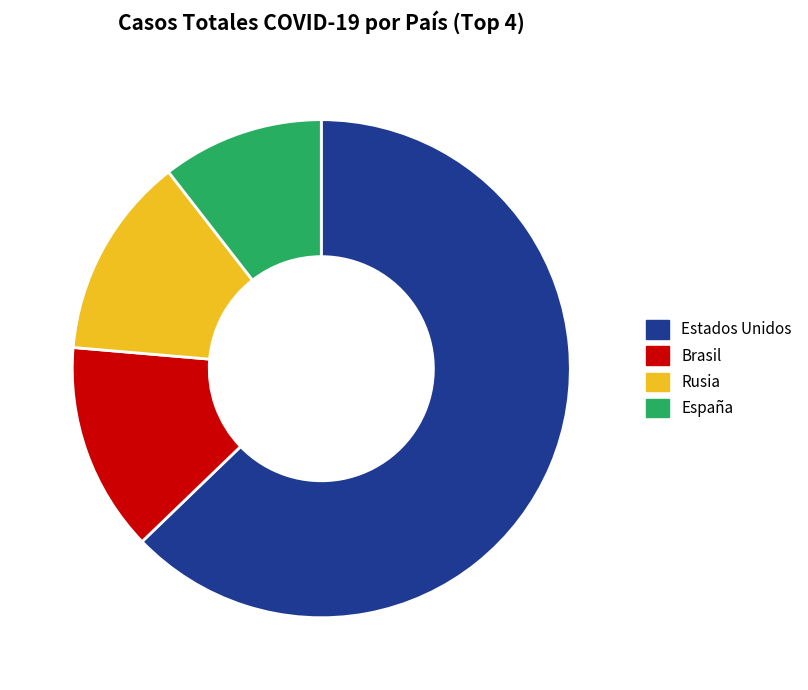

Which category has the biggest portion of the pie?

Estados Unidos